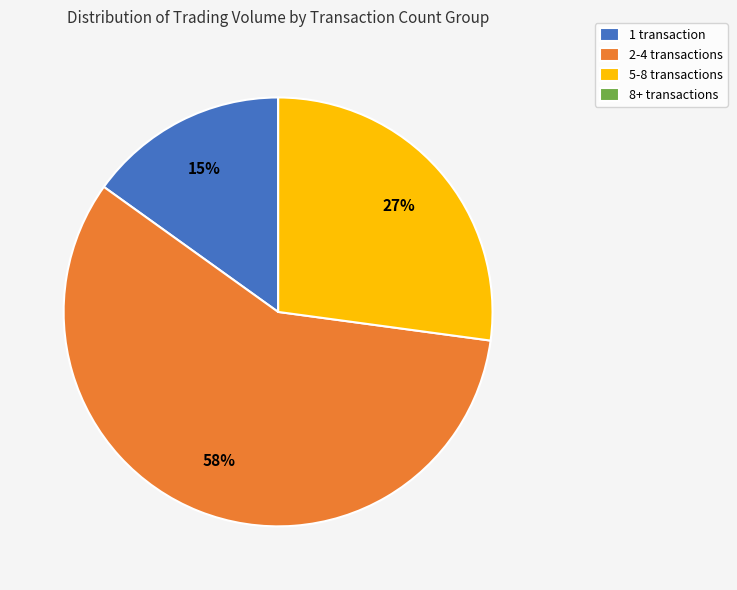

Between 5-8 transactions and 1 transaction, which is larger?

5-8 transactions